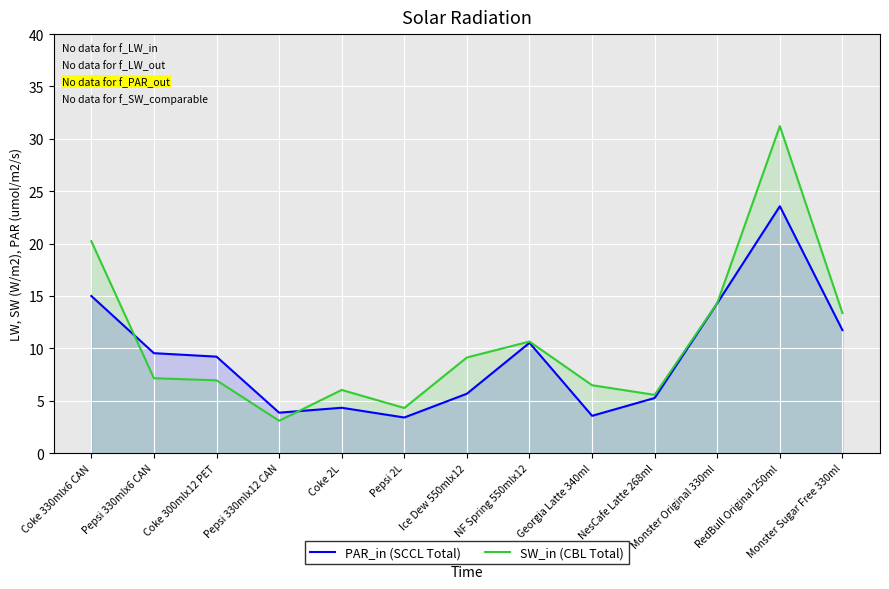

Which category has the lowest value in the PAR_in (SCCL Total) series?

Pepsi 2L